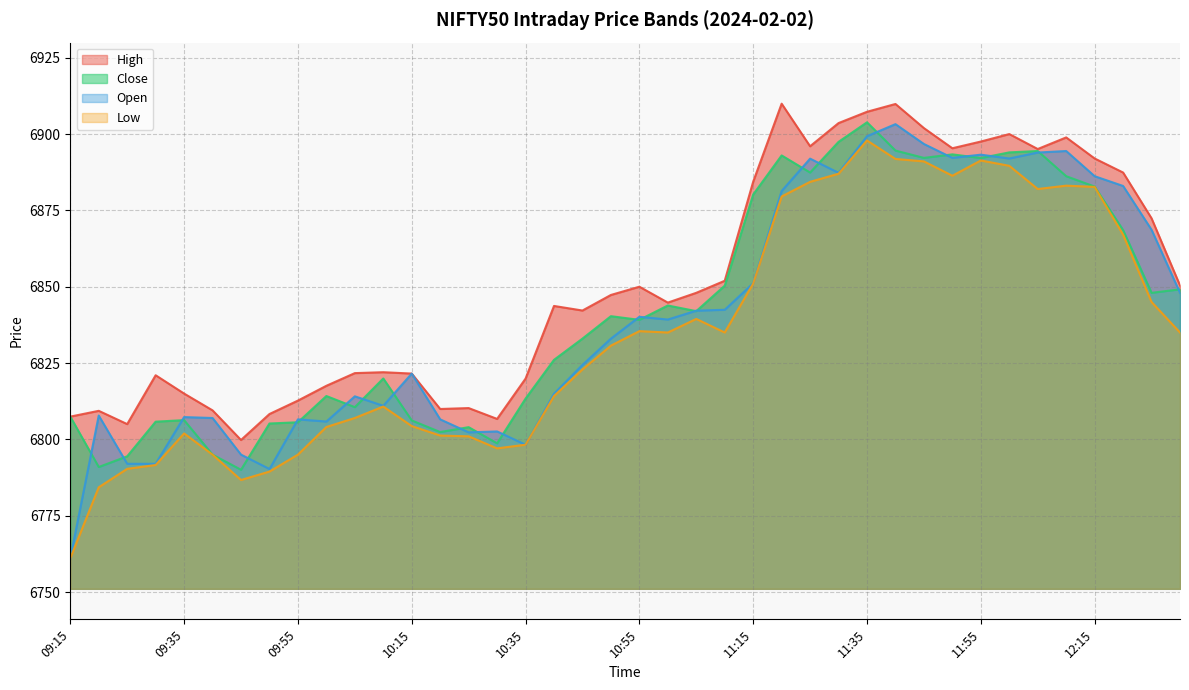

True or false: Close and Open intersect in this chart.

True